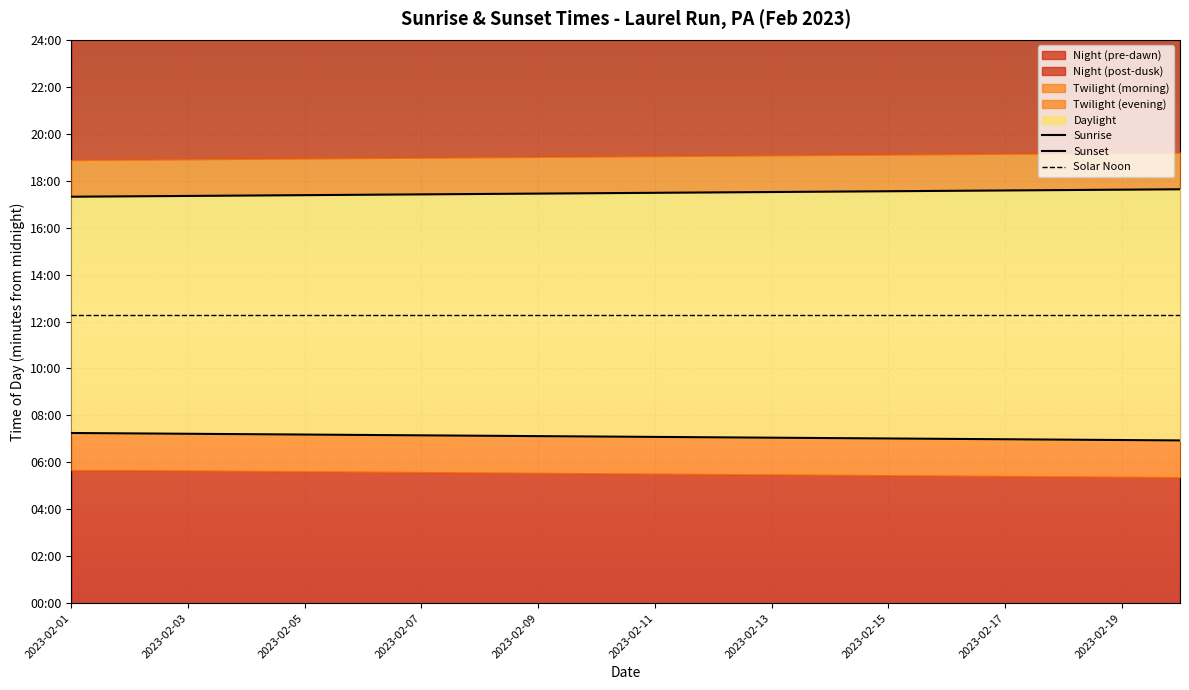

At which label does Solar Noon reach its minimum?

2023-02-01